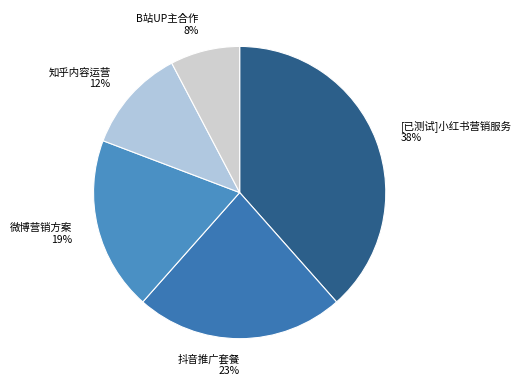

Is it true that B站UP主合作 is 1% of the pie?

False